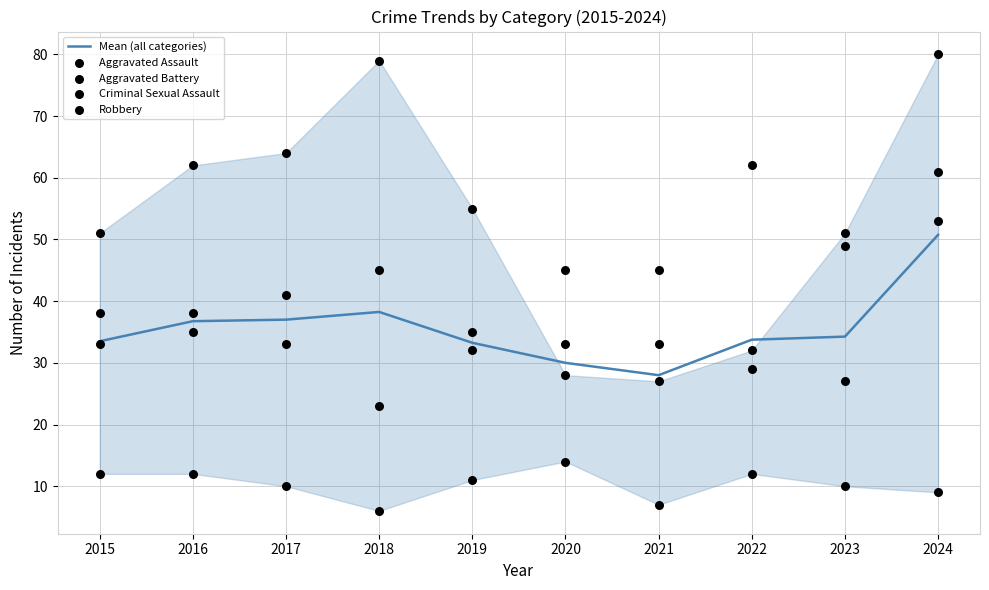

Which series reaches the maximum Y coordinate?

Robbery